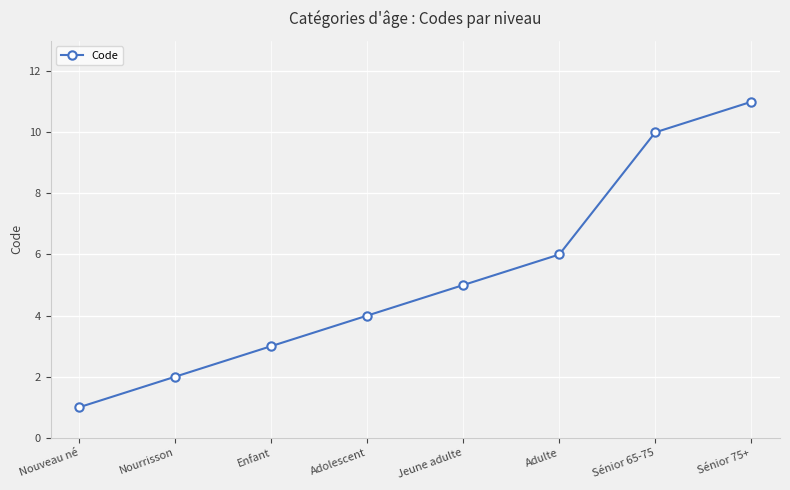

True or false: the data shows 8 at Jeune adulte.

False